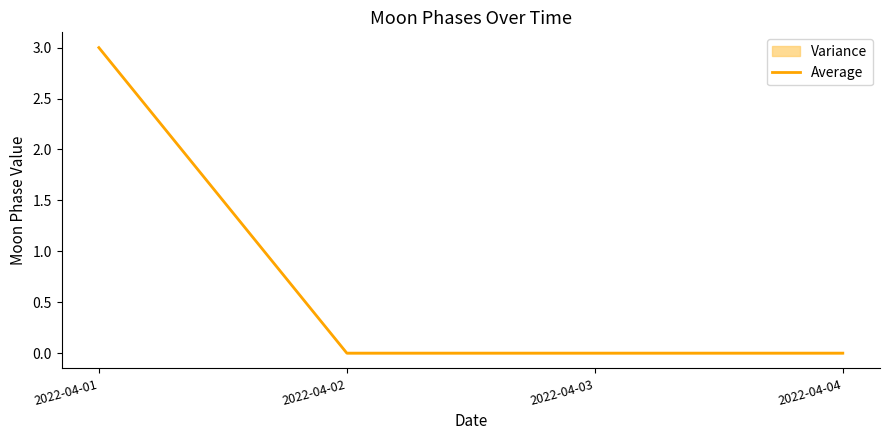

True or false: the data shows 1 at 2022-04-03.

False